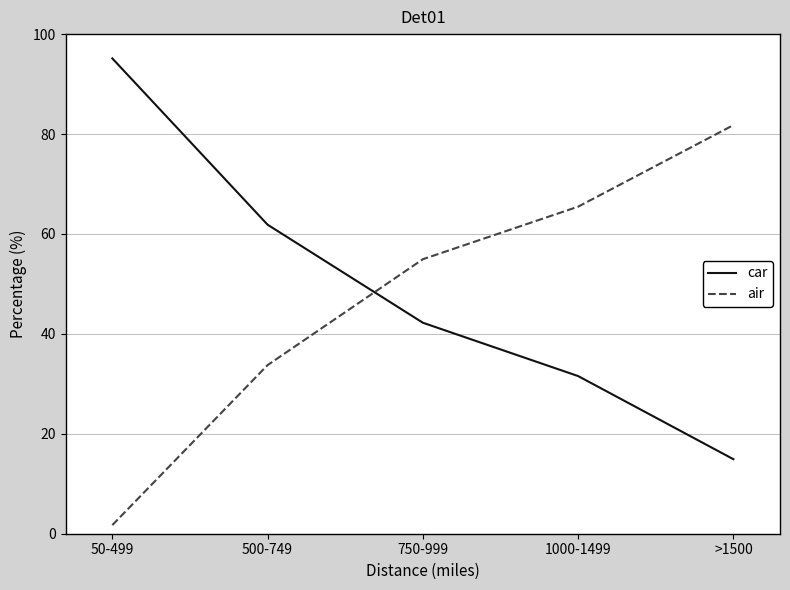

How many distinct data groups are displayed?

2